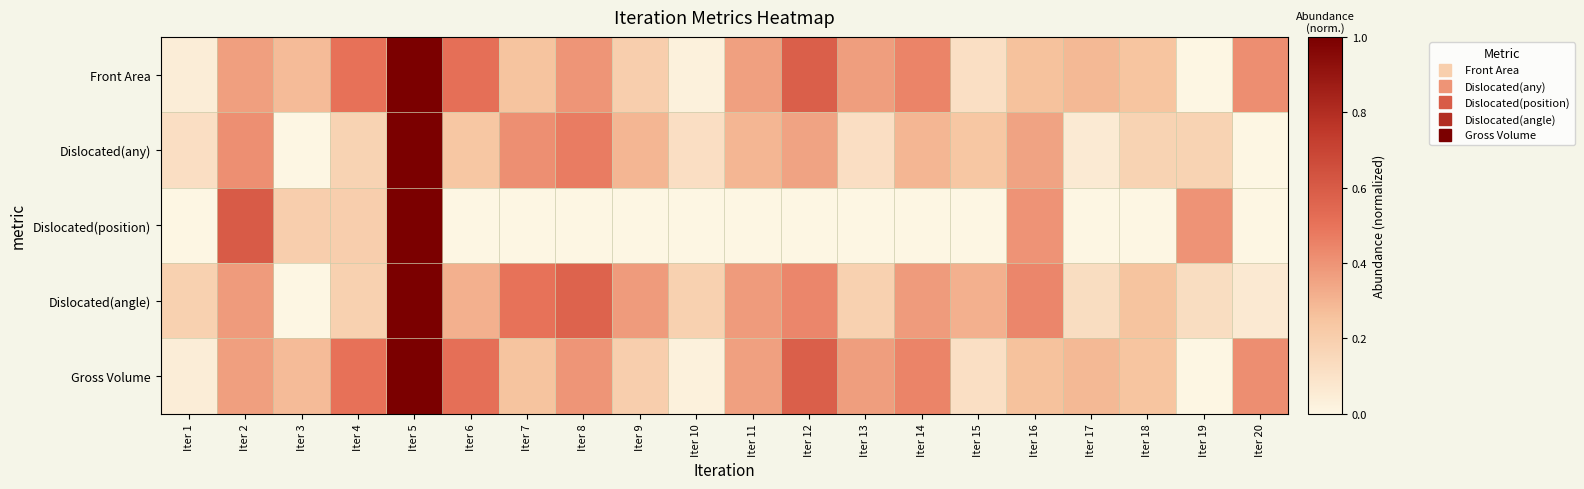

What is the spread (max minus min) of values at Iter 2?

0.2